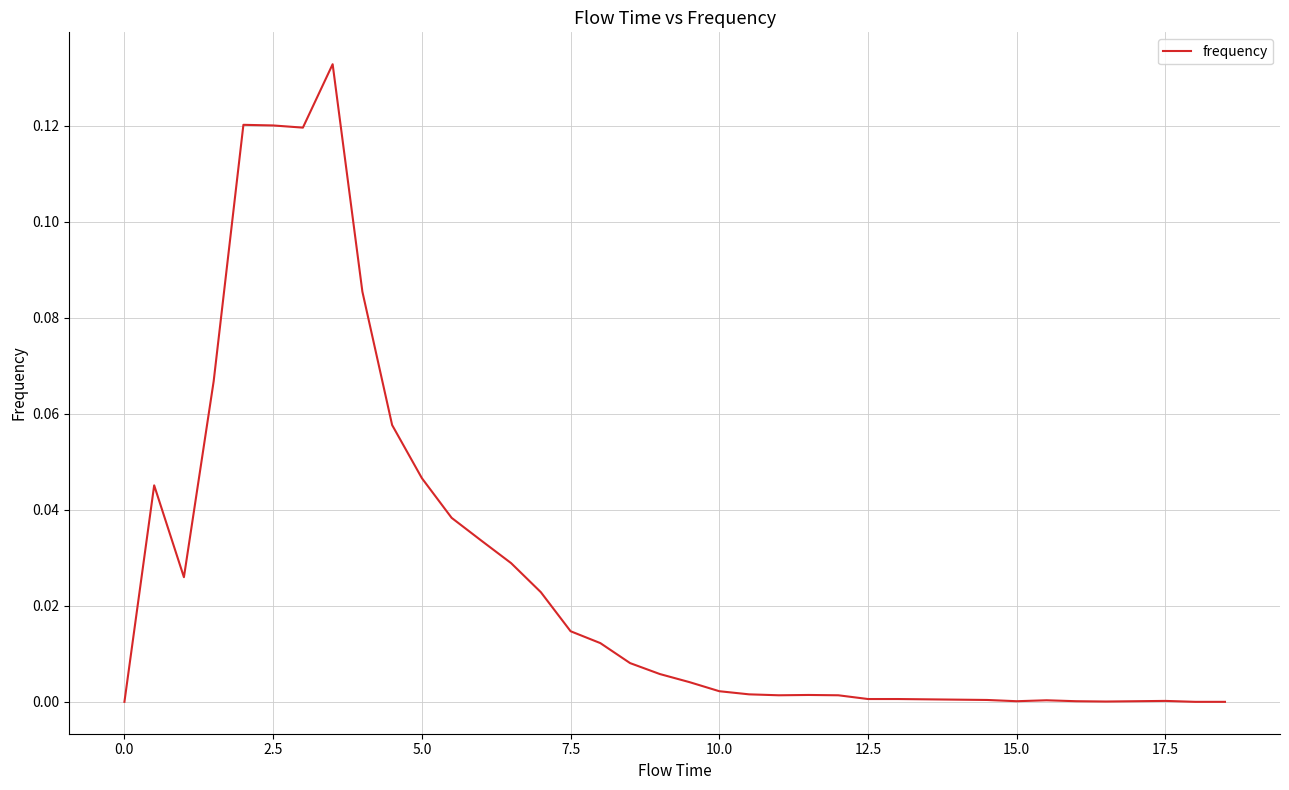

Does the chart have visible grid lines?

Yes